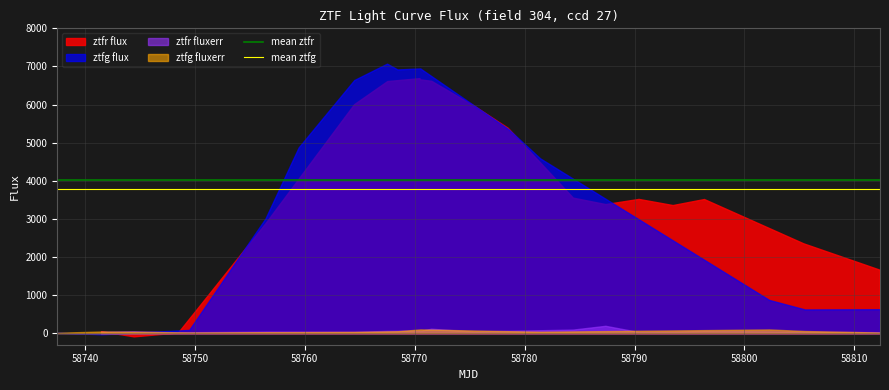

The mean ztfr series shows 4021.8 at 58740. True or false?

True